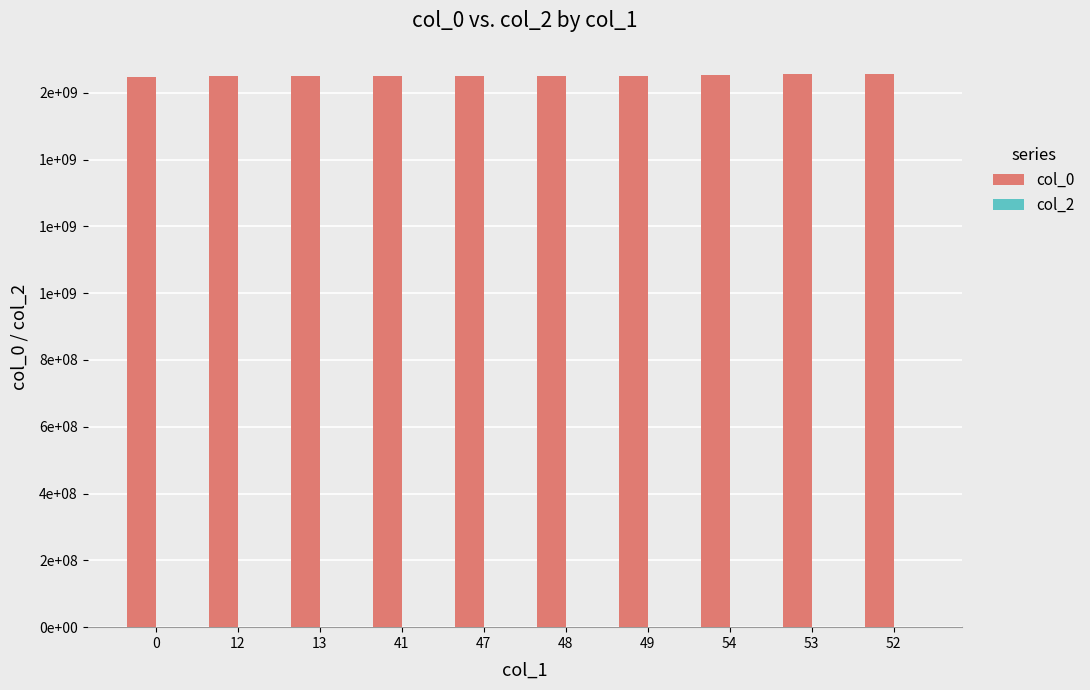

What position from the right is 53?

2